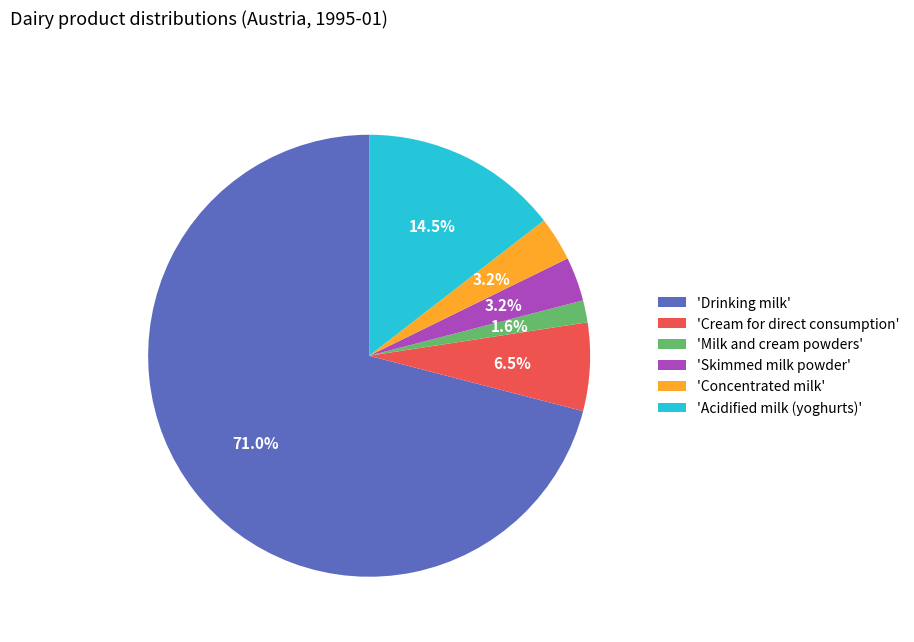

Which category has the biggest portion of the pie?

'Drinking milk'